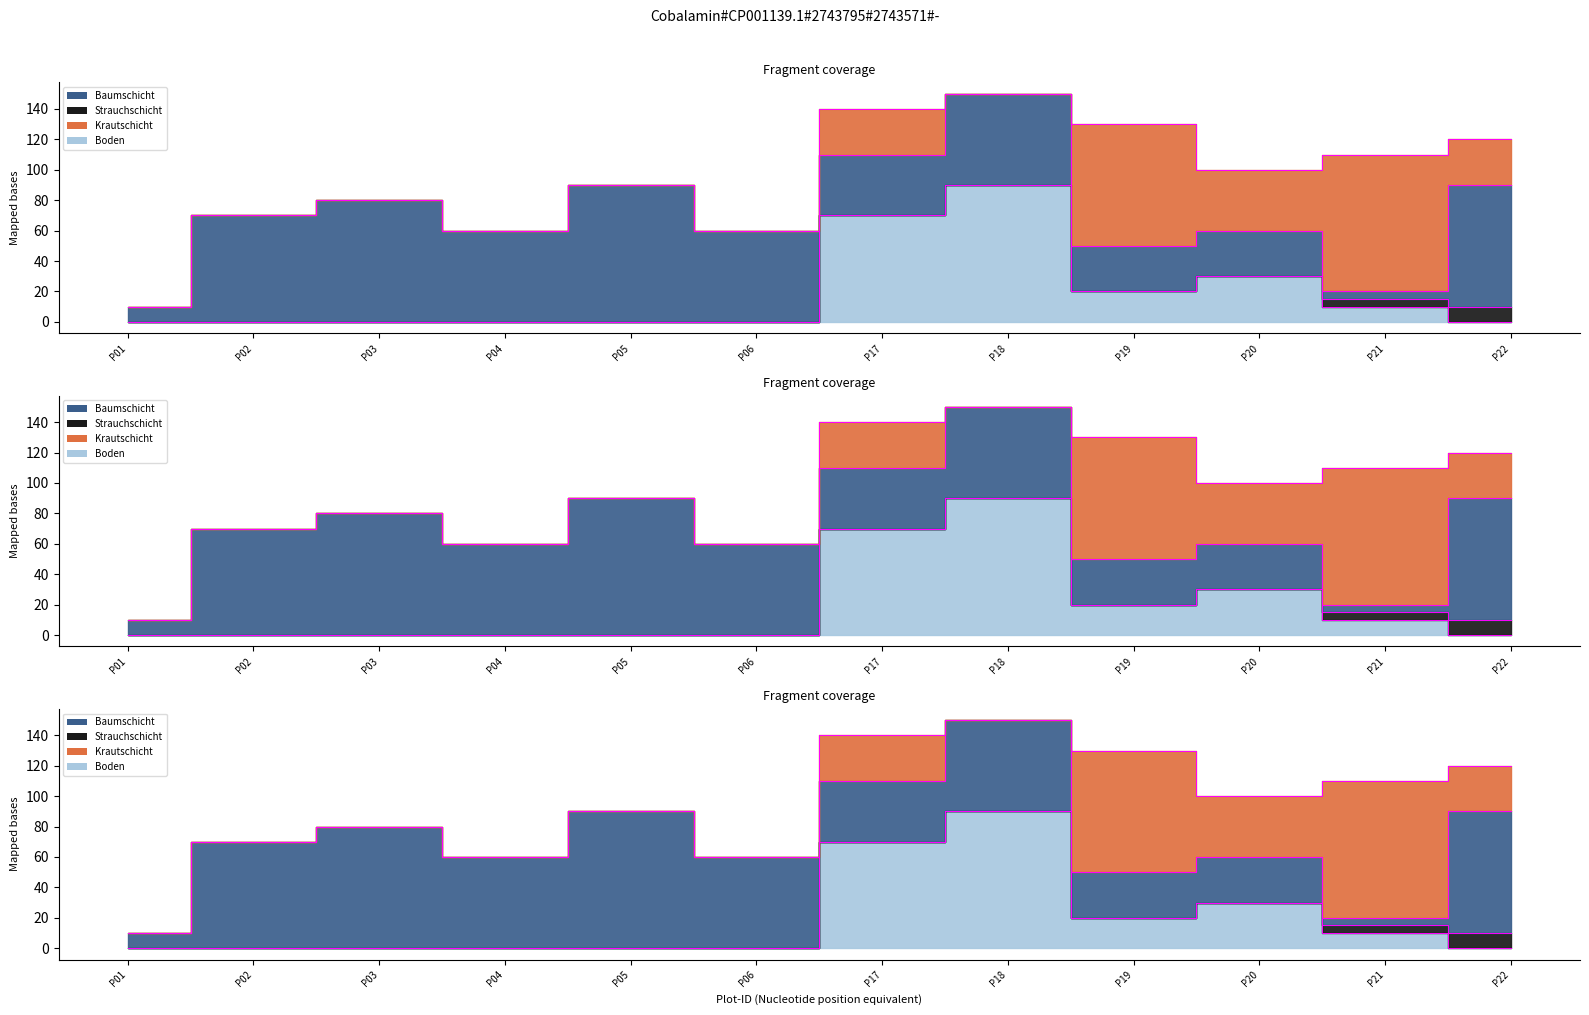

What is the difference between the maximum and minimum values in the Strauchschicht series?

10